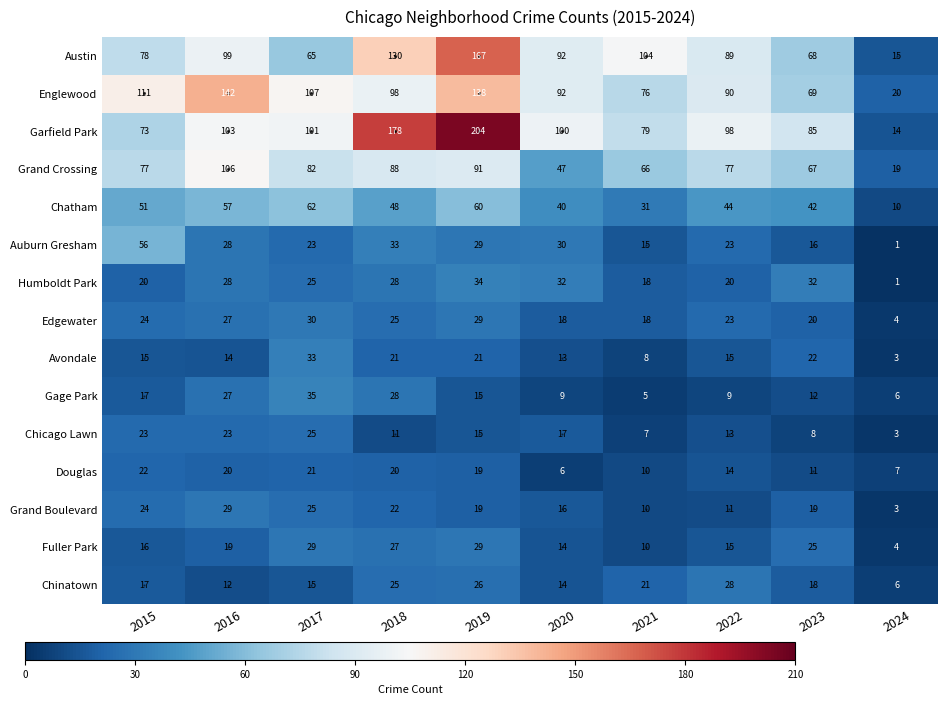

Which series has the widest spread of values?

Garfield Park